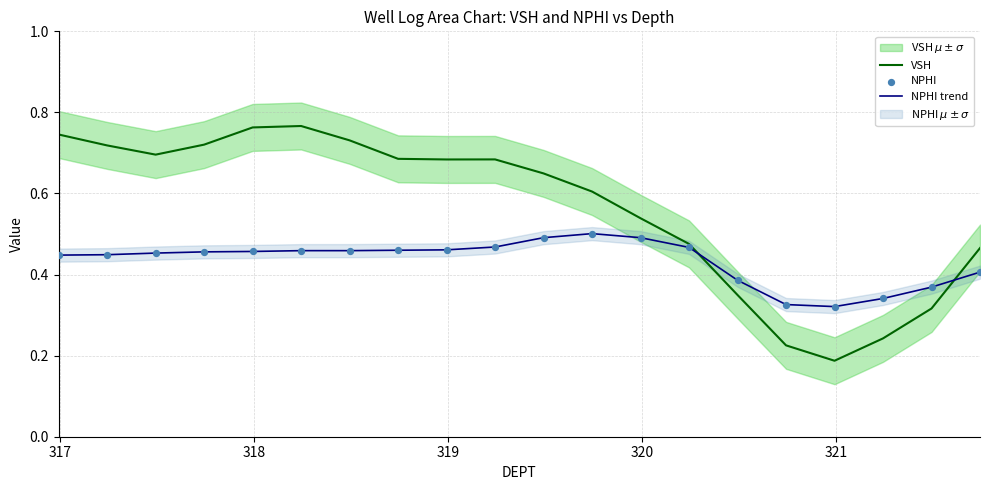

Which series has the widest spread of Y values?

VSH